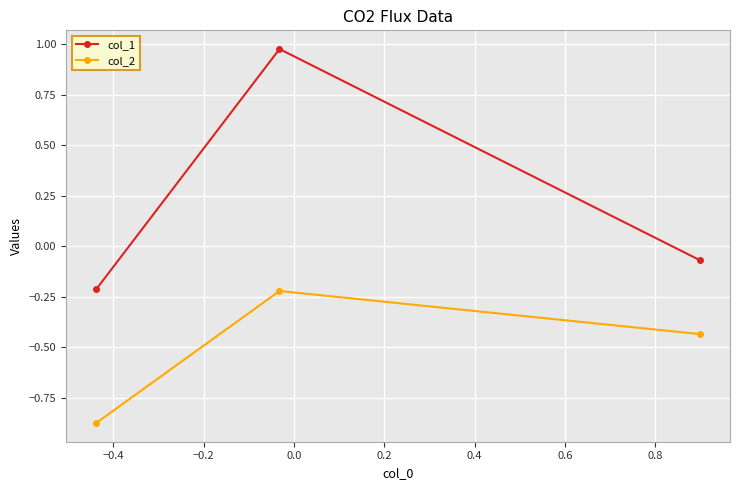

Which series has the largest range (max minus min)?

col_1